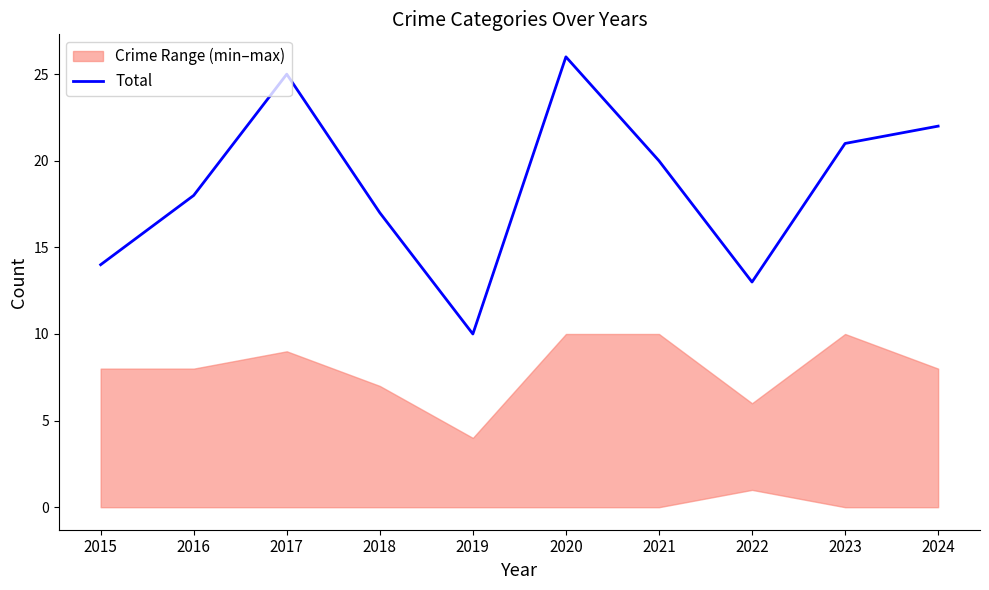

What value does the data have at 2018?

17